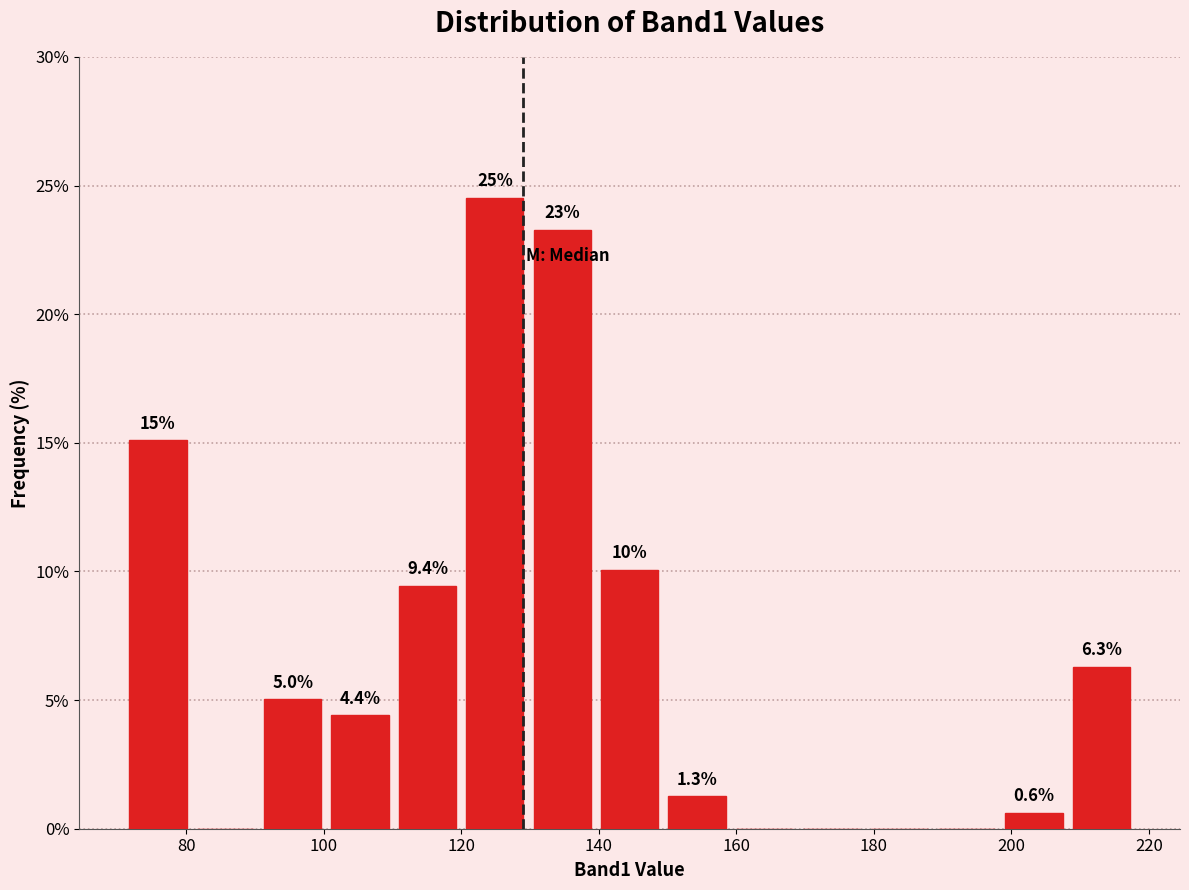

Which range on the x-axis has the tallest bar?

120.0 to 129.8